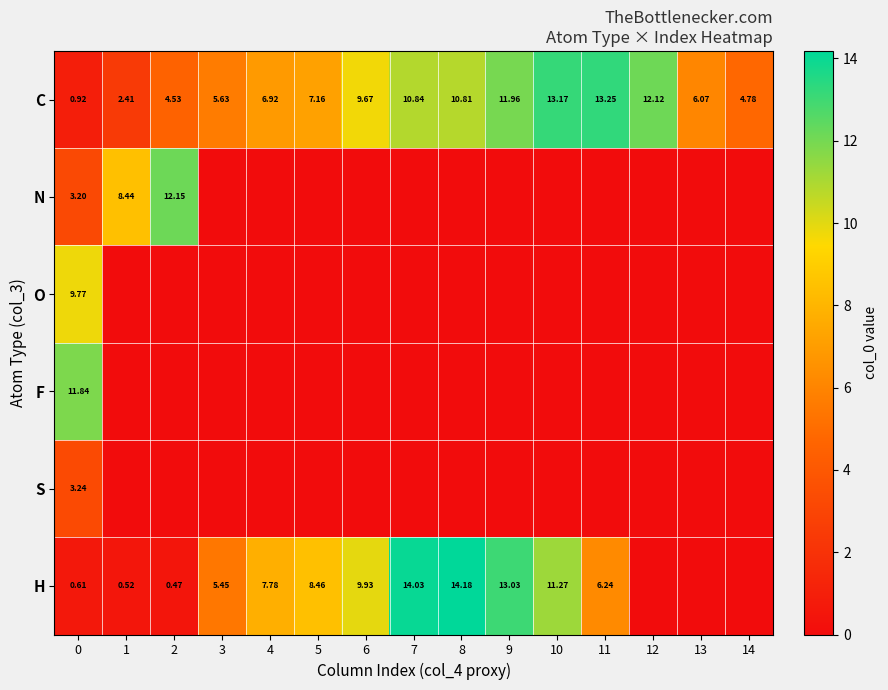

At which label is O closest to 4?

1